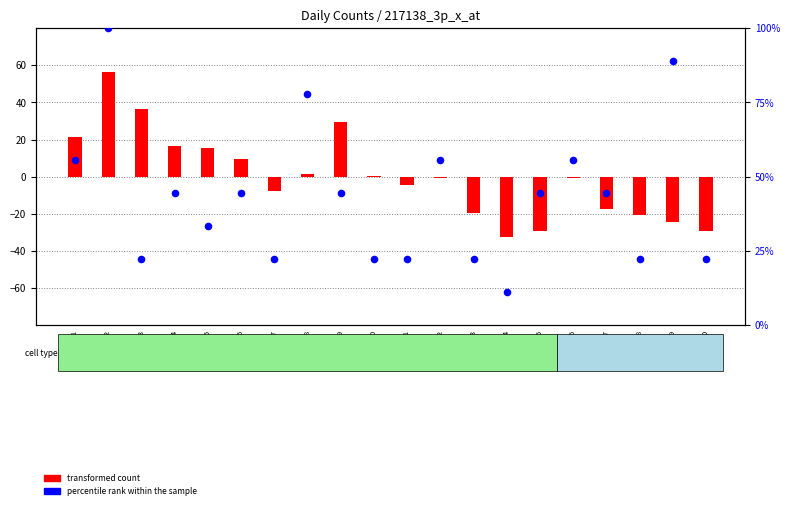

Which series contains the highest Y value?

percentile rank within the sample